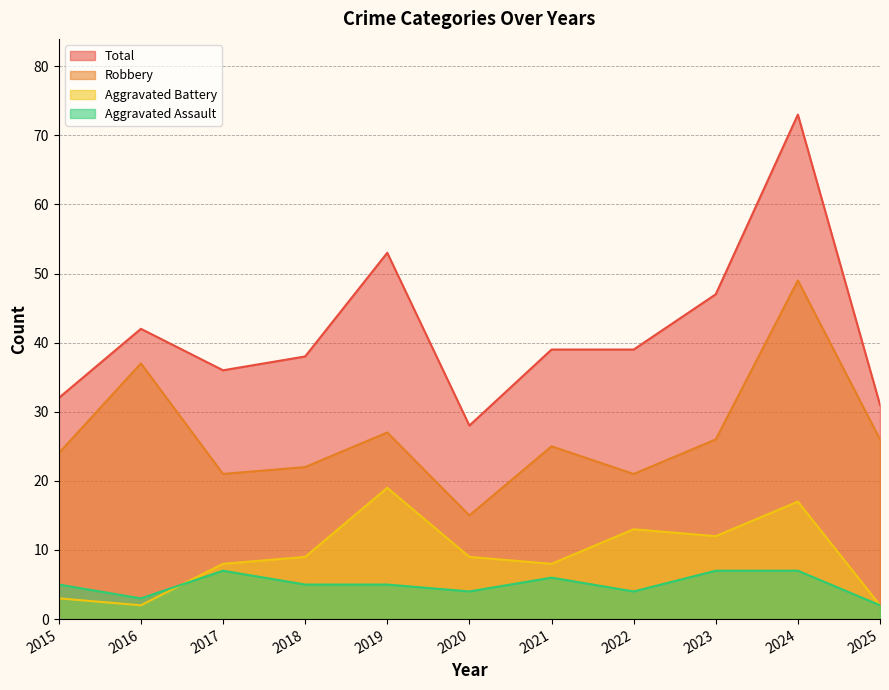

Rank the series by their maximum value, from lowest to highest.

Aggravated Assault, Aggravated Battery, Robbery, Total